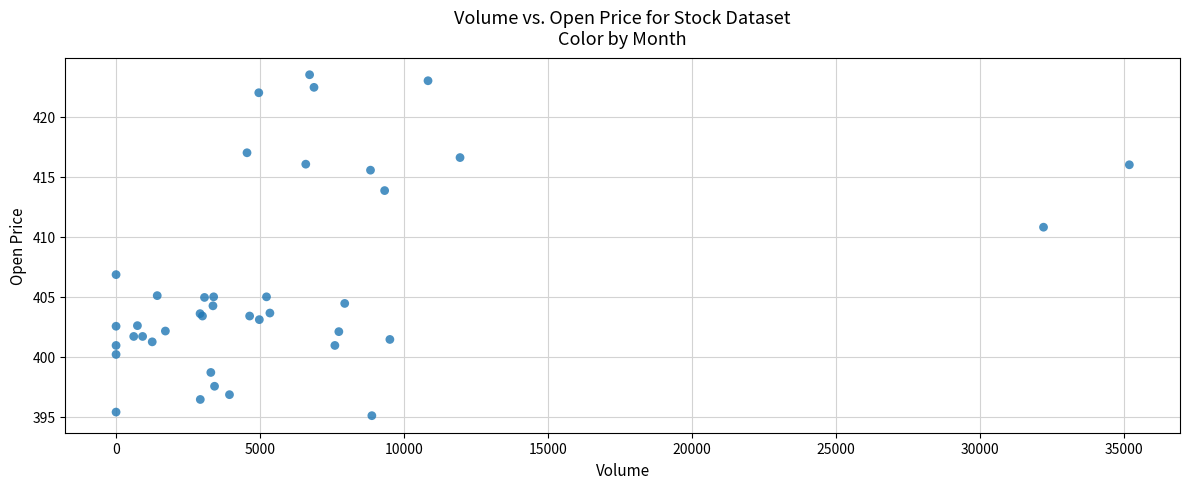

What Y value in the scatter plot is closest to 409?

410.8